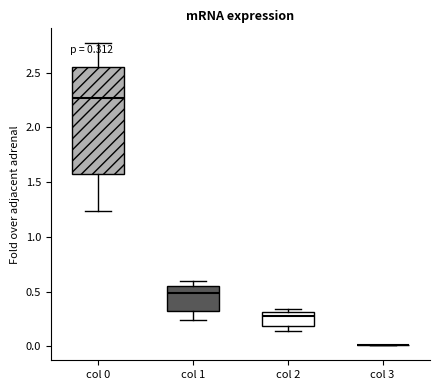

Comparing the boxes themselves (not the whiskers), which one is the tallest?

col 0